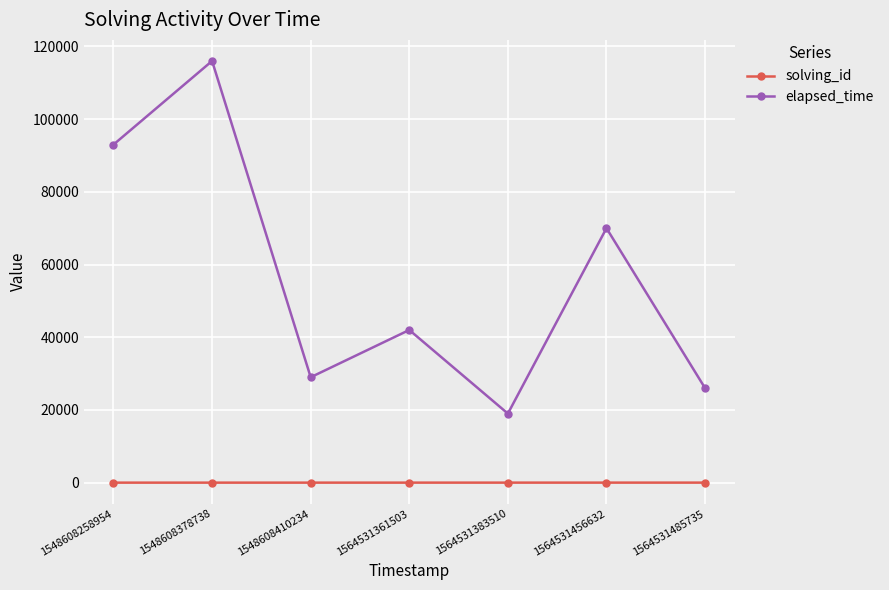

What is the difference between the maximum and minimum values in the elapsed_time series?

97000